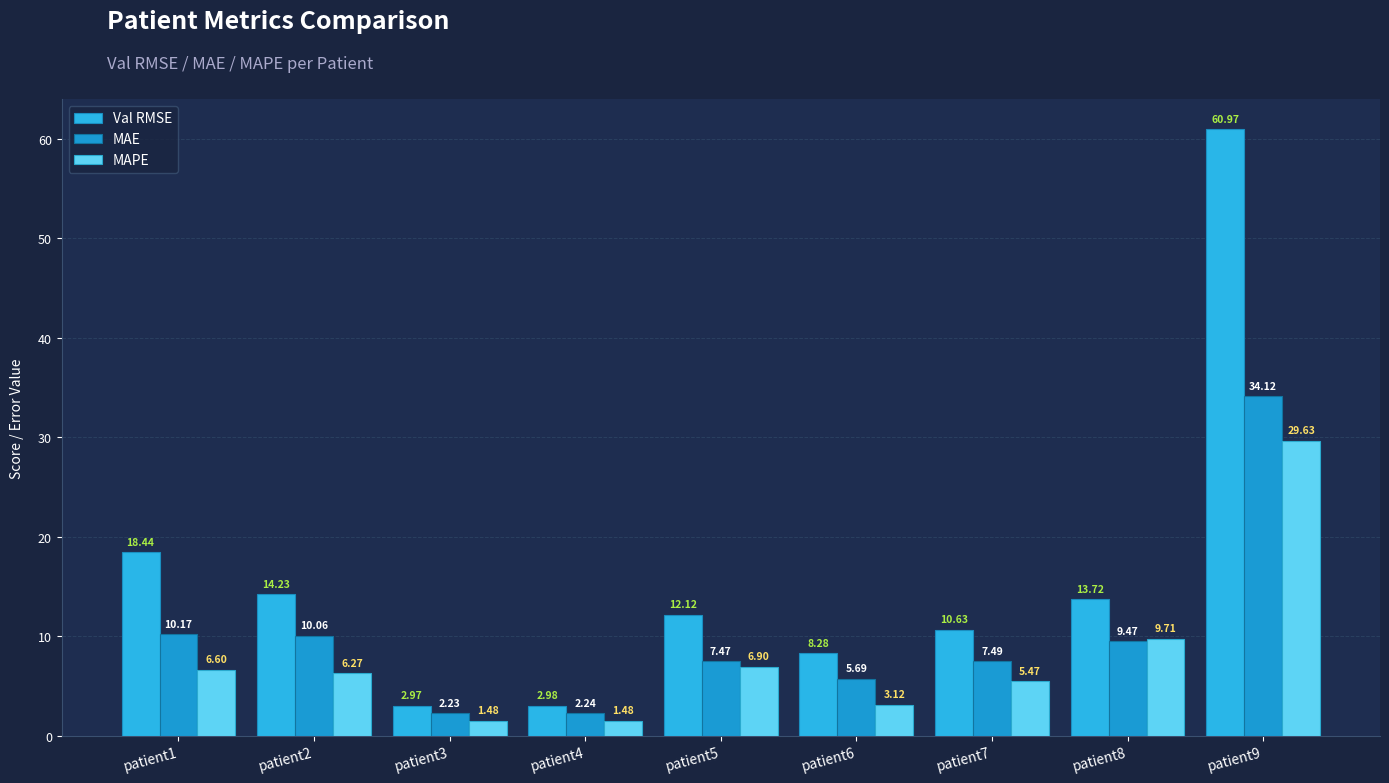

Count the number of data series in this chart.

3